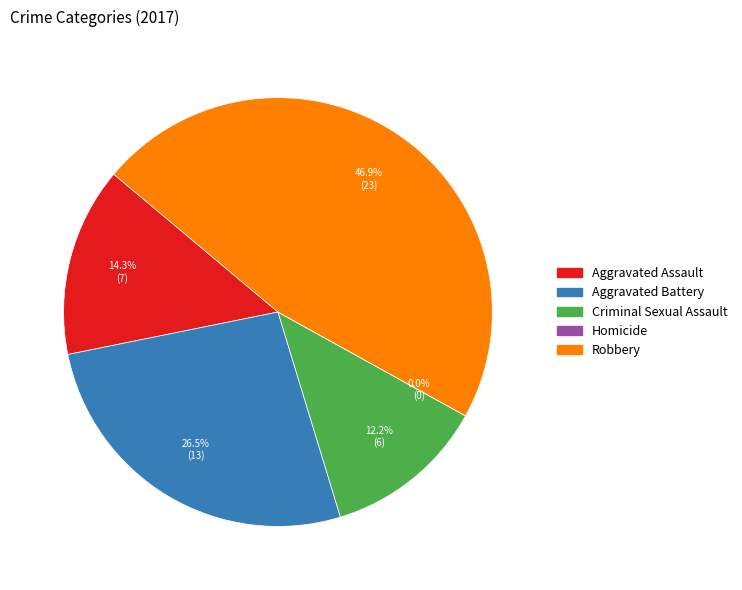

Rank the categories by value from highest to lowest.

Robbery, Aggravated Battery, Aggravated Assault, Criminal Sexual Assault, Homicide